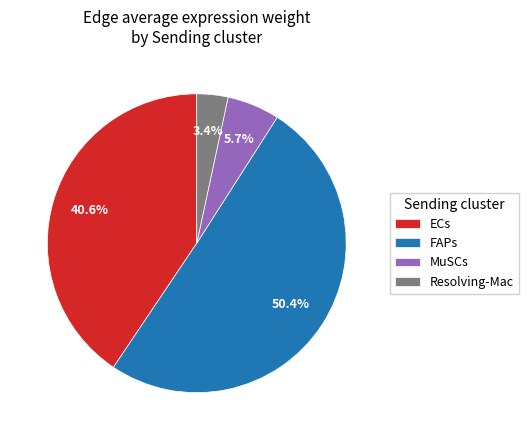

Does Resolving-Mac account for over 50% of the chart?

No